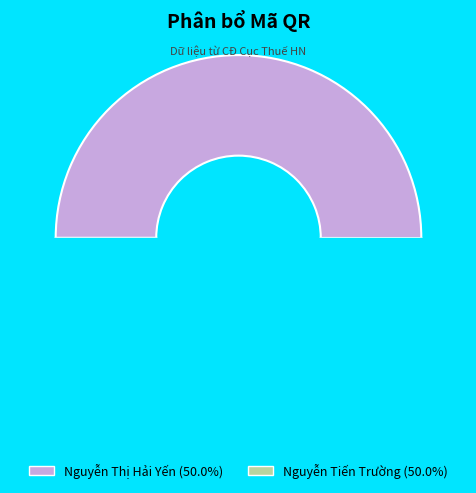

To the nearest percent, what percentage of the pie is Nguyễn Tiến Trường?

50%